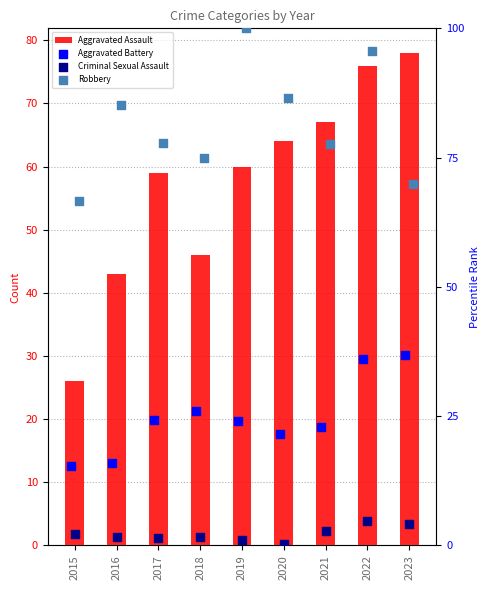

Which series contains the highest Y value?

Robbery